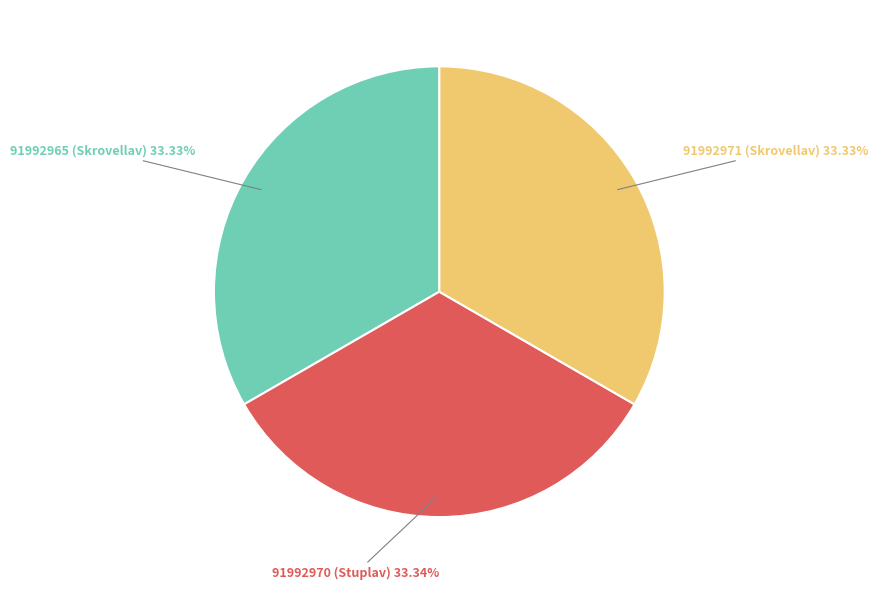

Is there any slice that represents more than half of the pie?

No